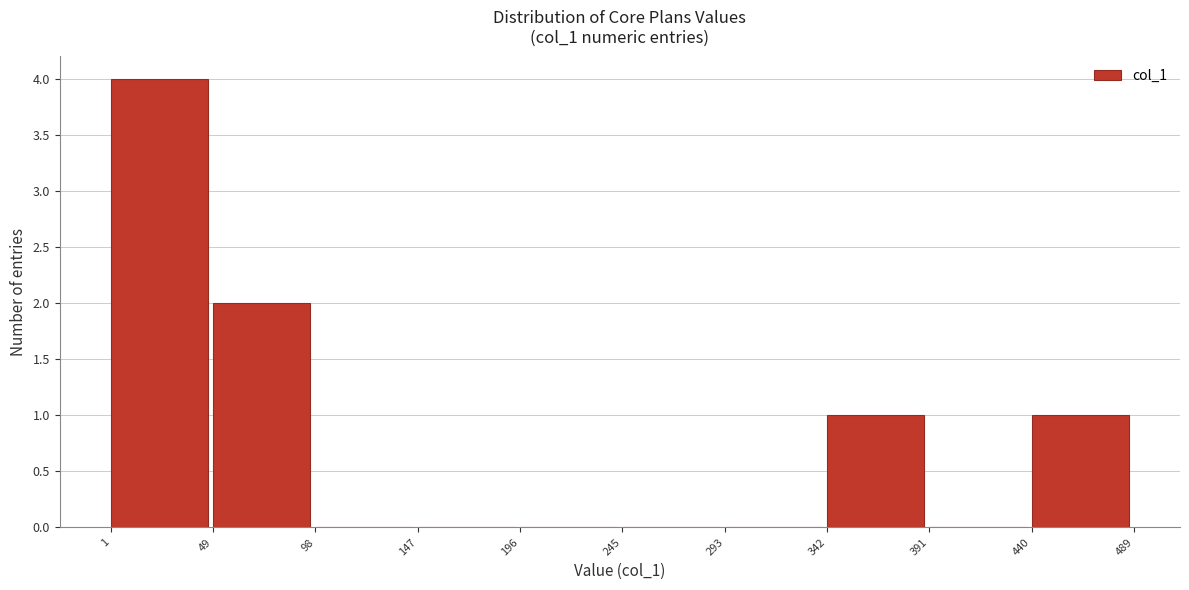

What is the height of the bar covering 440 to 489 on the x-axis? The values are not printed on the chart, so give them approximately, as read against the axis.

1